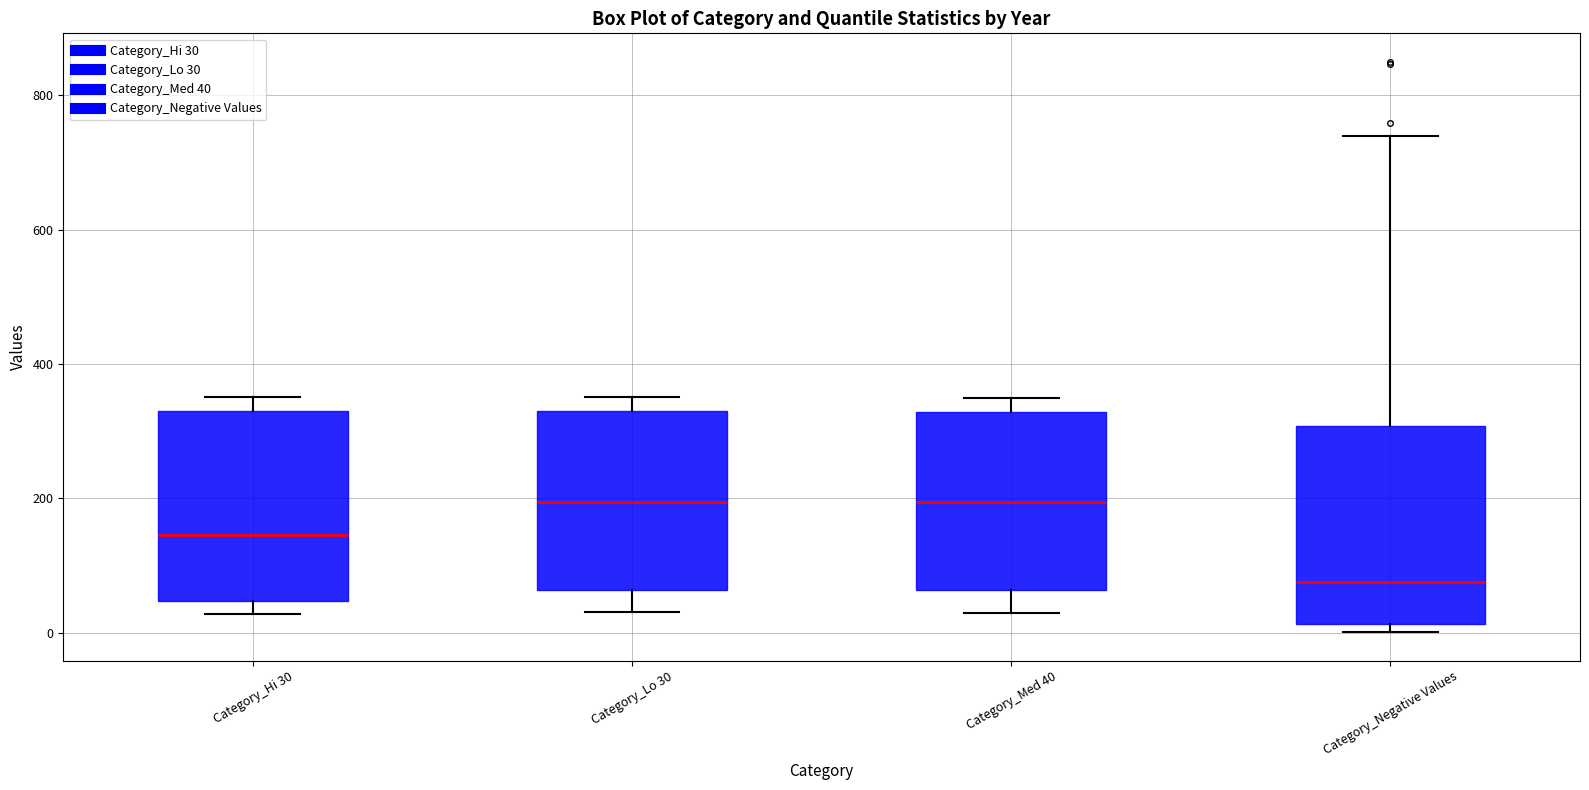

Reading left to right, read every box against the y-axis: the position of its median line, the range the box covers, and the ends of its whiskers. The values are not printed on the chart, so give them approximately, as read against the axis.

Category_Hi 30: median 140, box 40 to 320, whiskers 20 to 360
Category_Lo 30: median 200, box 60 to 320, whiskers 40 to 360
Category_Med 40: median 200, box 60 to 320, whiskers 40 to 360
Category_Negative Values: median 80, box 20 to 300, whiskers 0 to 740